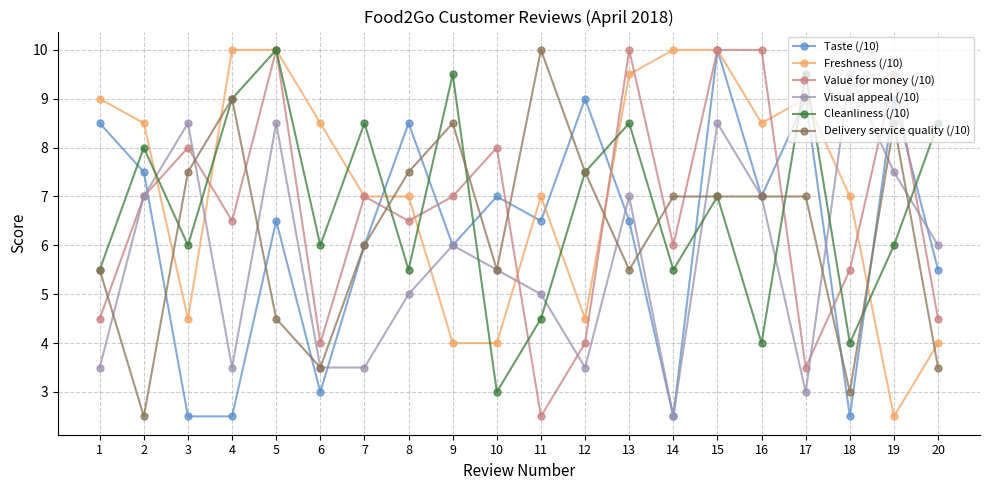

Where does the Cleanliness (/10) series first go above 7?

2